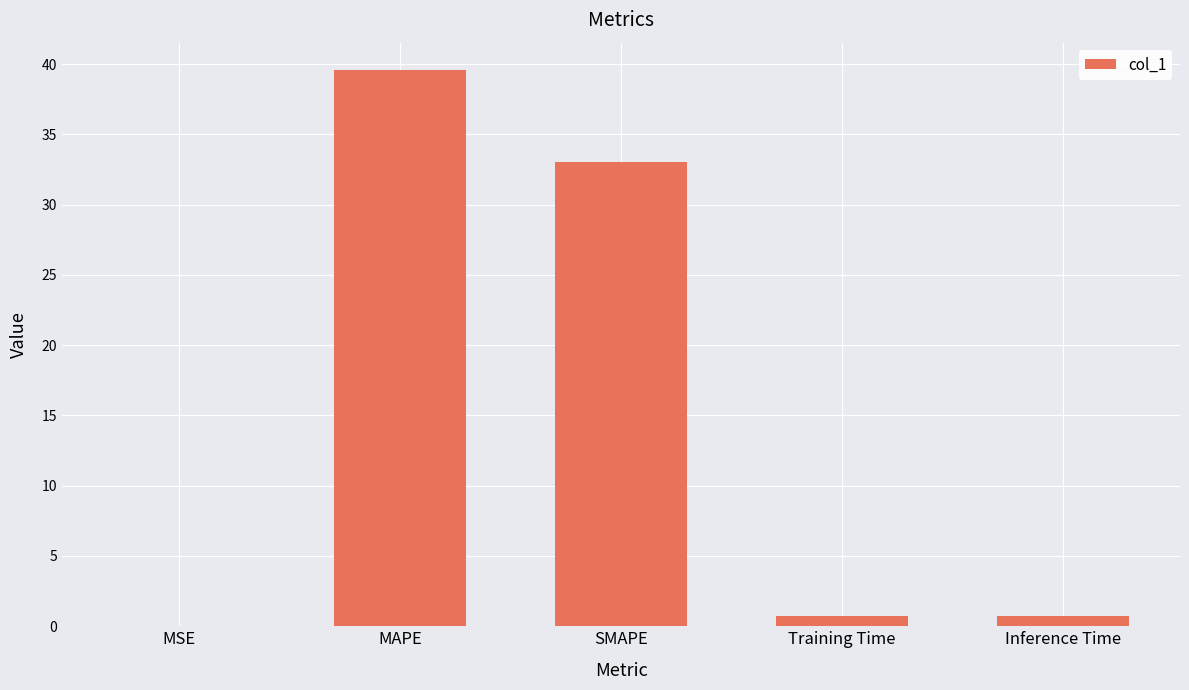

The value at Inference Time is 0.8. True or false?

True